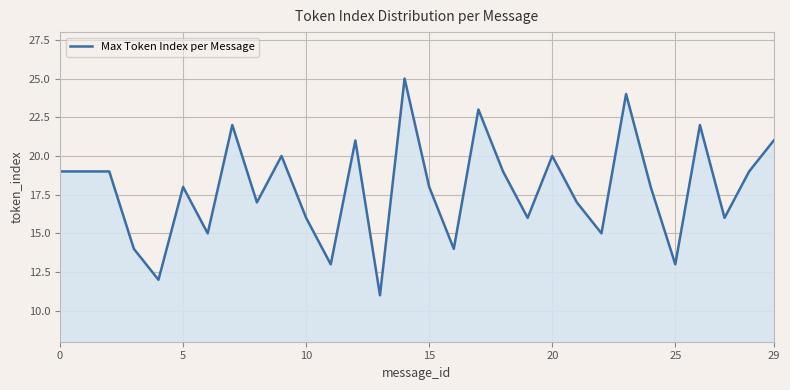

What is the smallest value displayed?

11